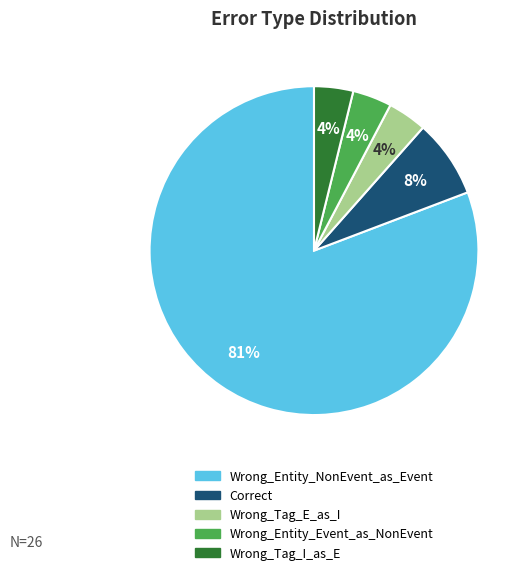

What is the ratio of the value at Wrong_Tag_I_as_E to the value at Wrong_Tag_E_as_I?

1.0